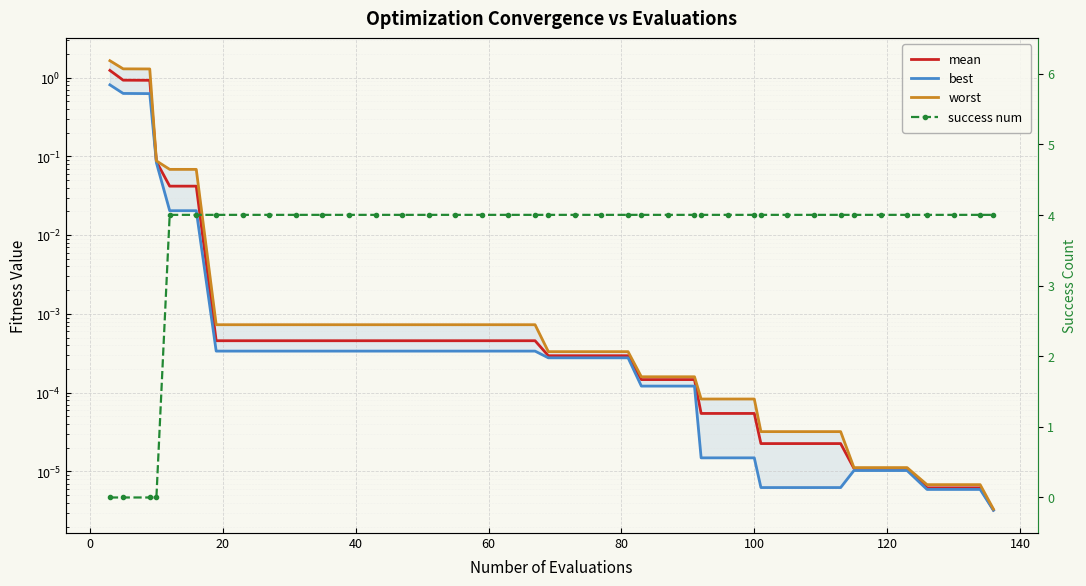

The value of best at 60 is 0.0. True or false?

True